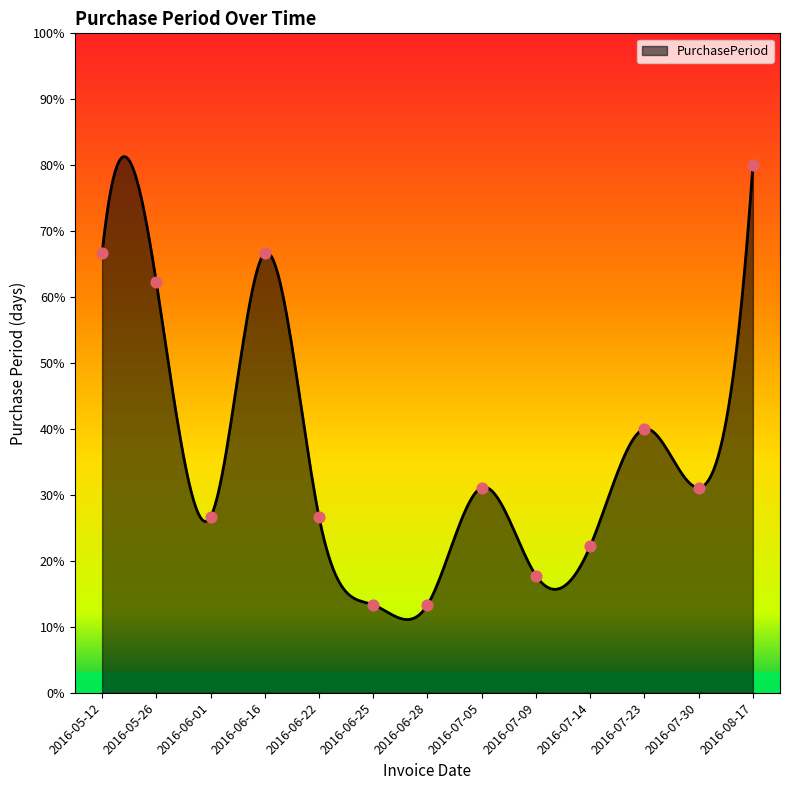

What is the change in value from 2016-07-30 to 2016-08-17?

+11